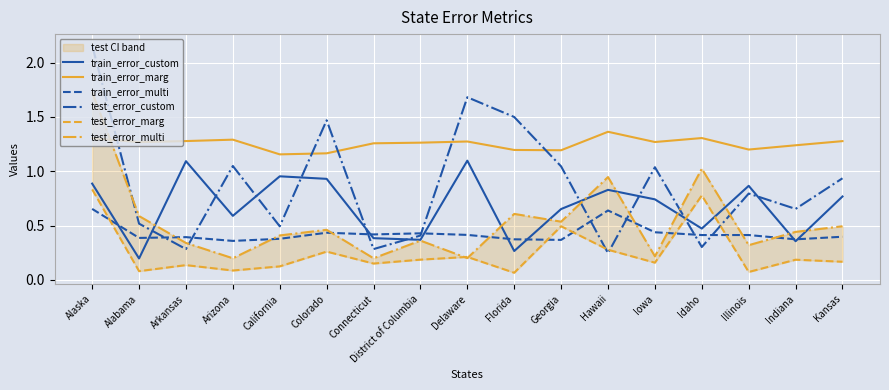

At which category does train_error_multi reach its first local valley?

Alabama